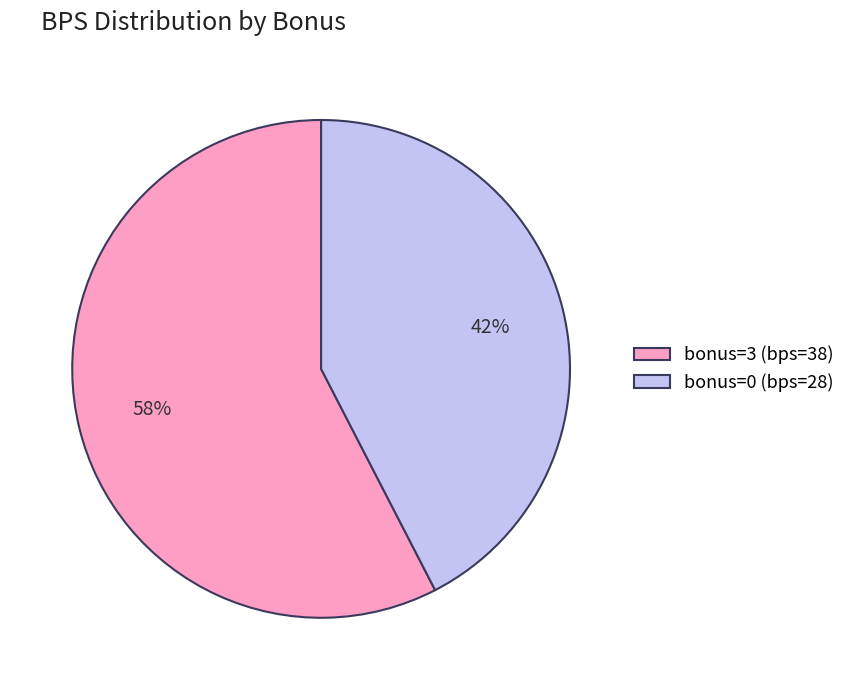

To the nearest percent, what percentage of the pie is bonus=0 (bps=28)?

42%